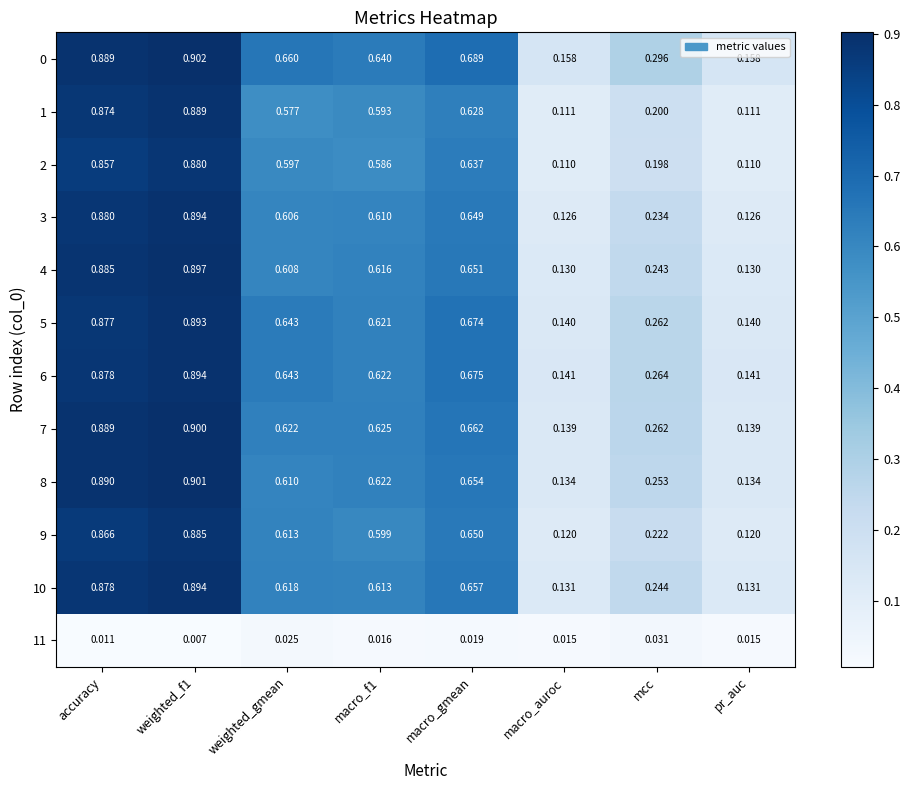

Is the value of 5 at accuracy greater than the value of 4 at macro_f1?

Yes